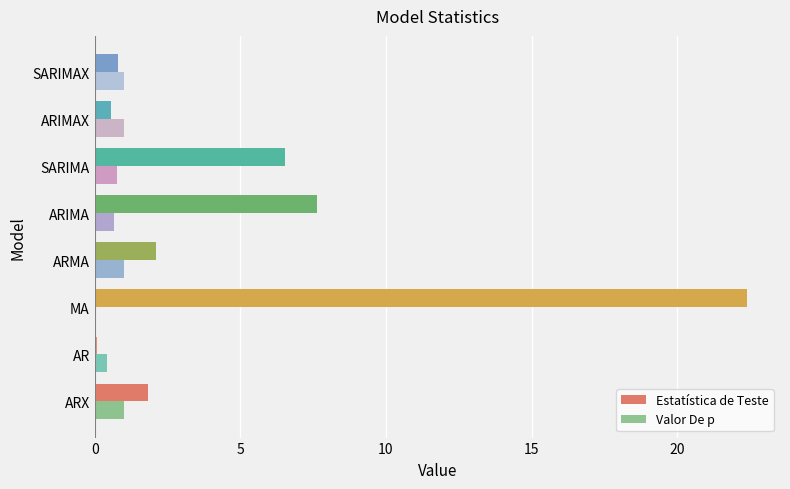

How many series are shown in this chart?

2